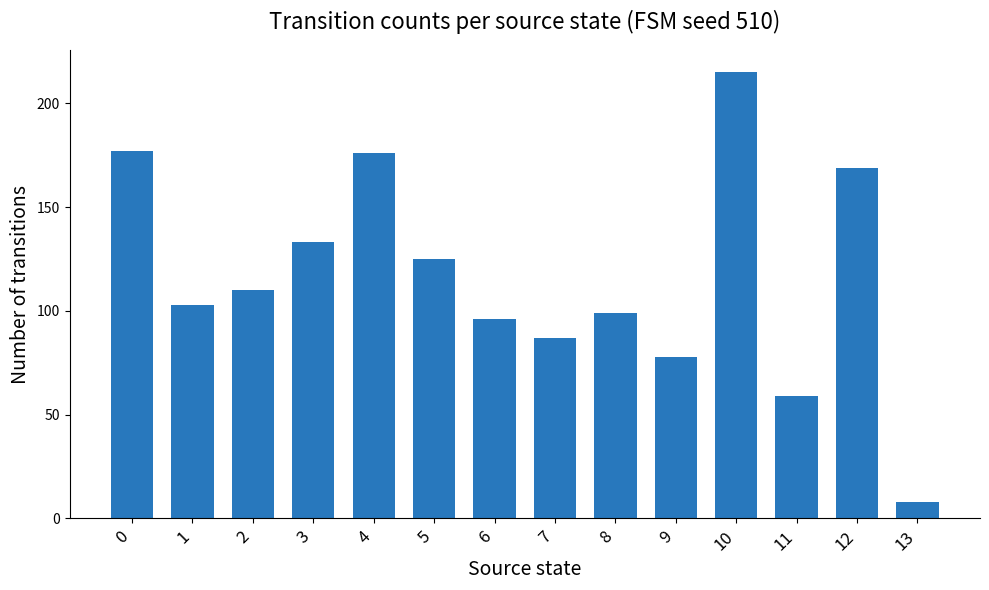

Which category has the lowest value across all series?

13